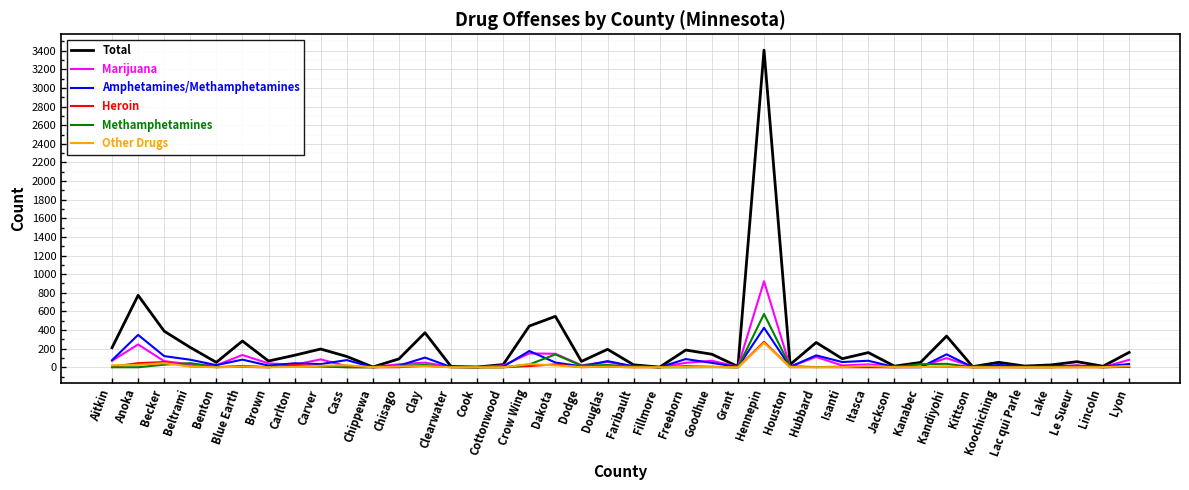

Between Fillmore and Hennepin, which series saw the biggest shift?

Total